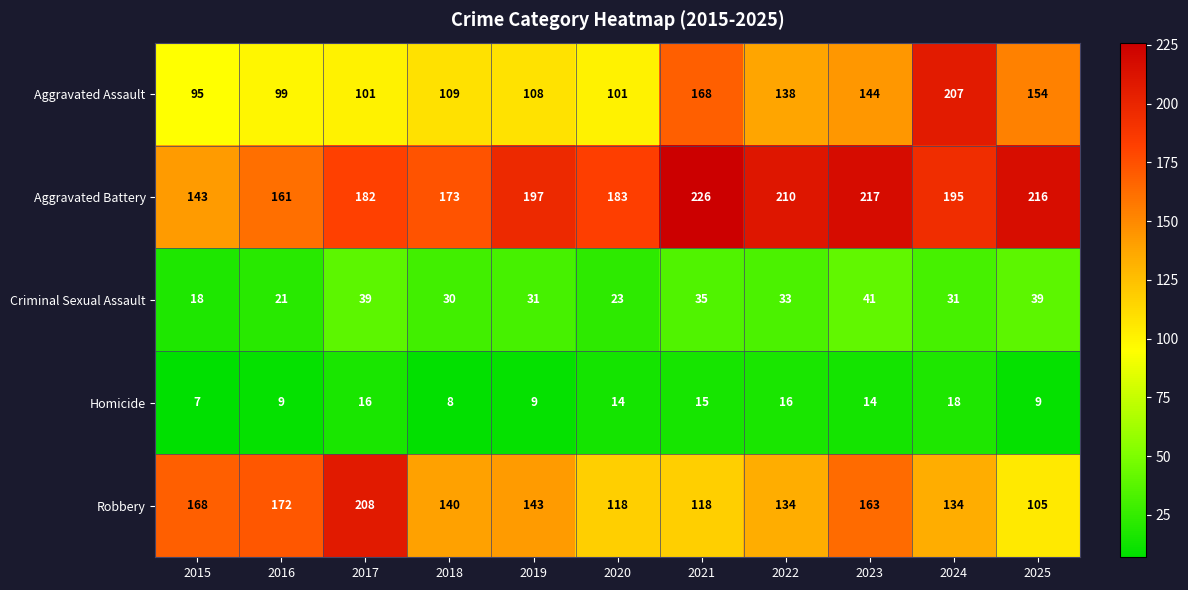

Which series has the widest spread of values?

Aggravated Assault